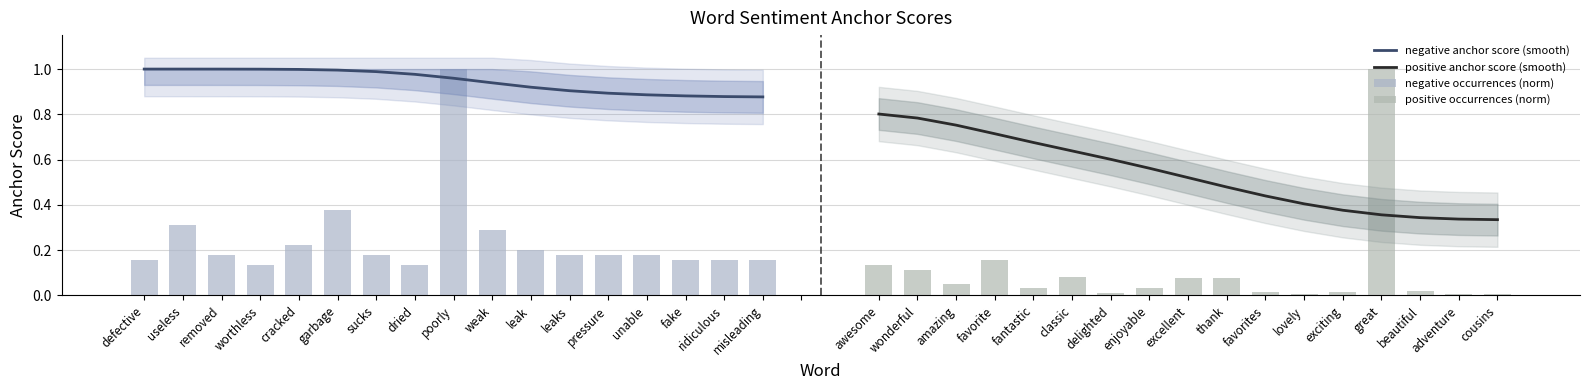

Is it true that negative anchor score (smooth) equals 0.4 at garbage?

False